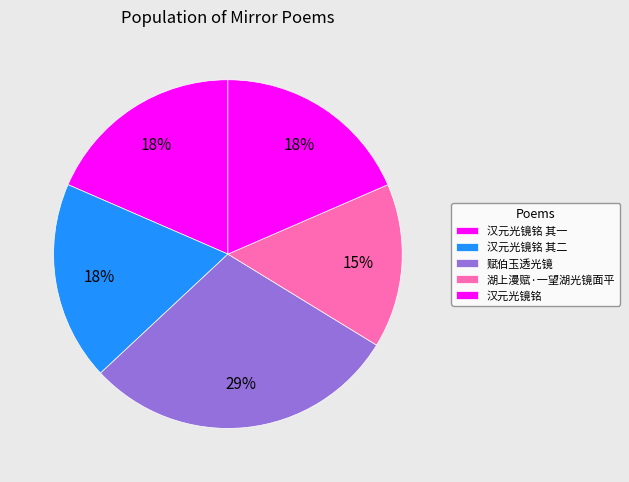

Does any single category account for the majority?

No